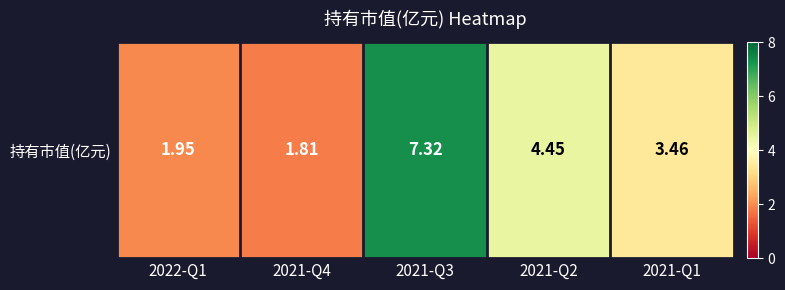

Reading left to right, extract all data points from this chart.

2022-Q1=1.9	2021-Q4=1.8	2021-Q3=7.3	2021-Q2=4.5	2021-Q1=3.5